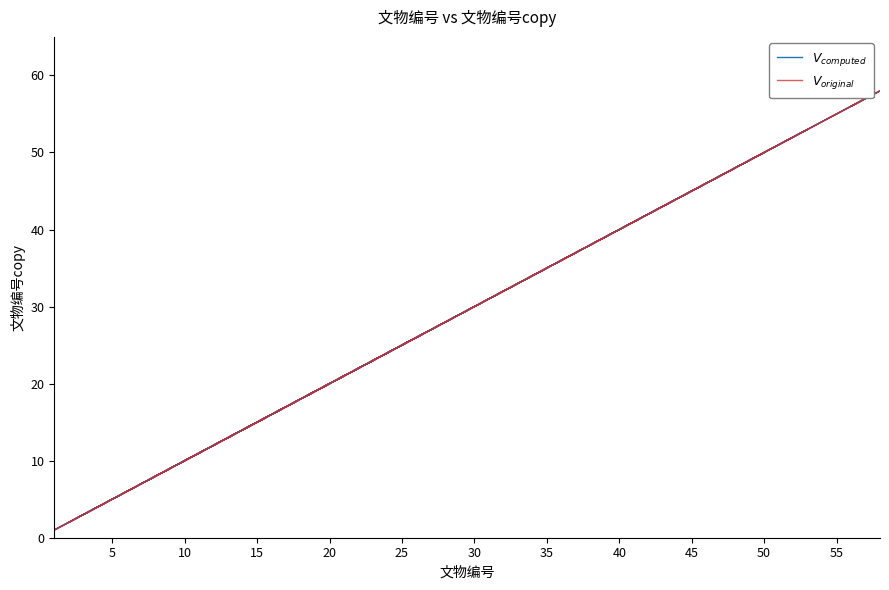

What is the label of the 10th point from the right?

15